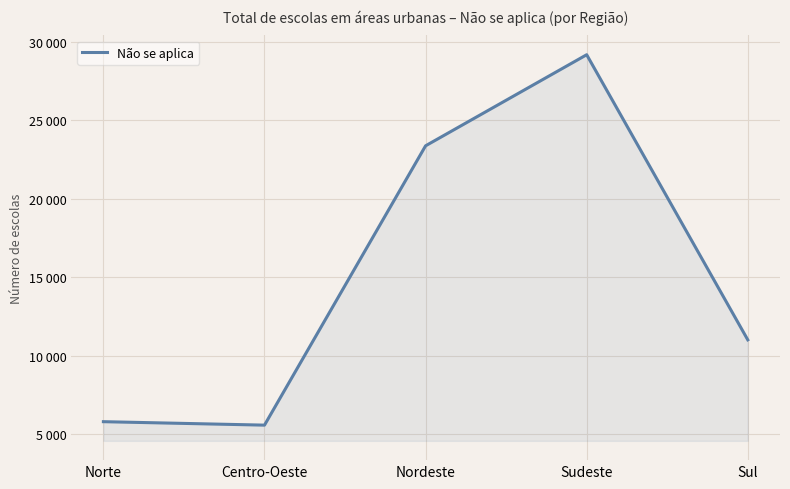

The chart shows a value of 5812 at Norte. True or false?

True